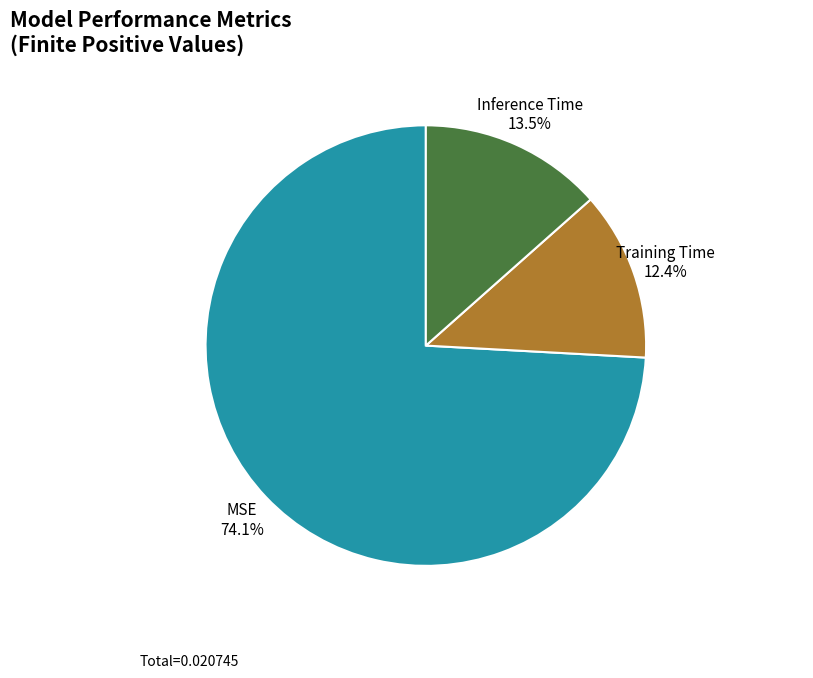

To the nearest percent, what portion does Training Time represent?

12%